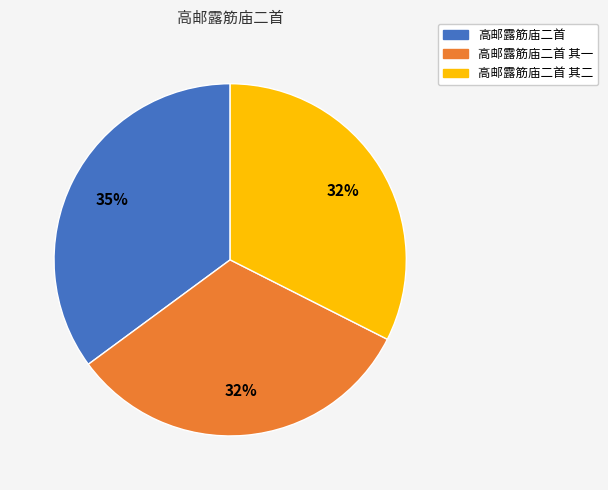

The 高邮露筋庙二首 slice represents 35% of the pie. True or false?

True